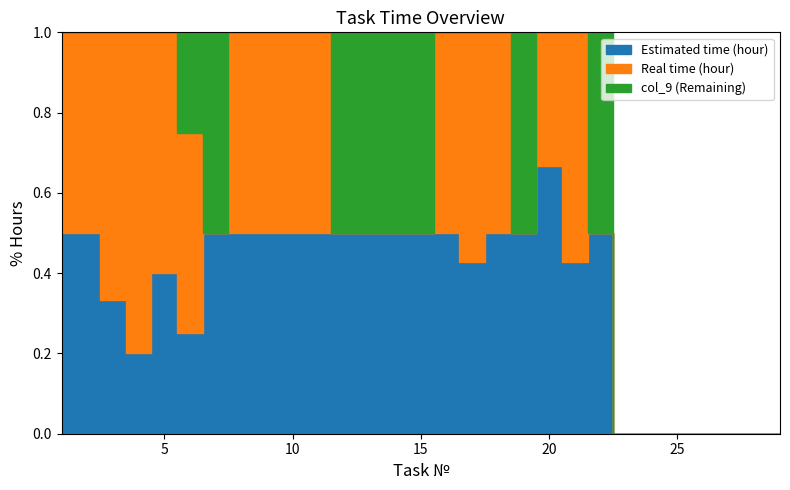

Reading right to left, extract all data points from this chart.

Estimated time (hour): 29=0.0	28=0.0	27=0.0	26=0.0	25=0.0	24=0.0	23=0.0	22=2.0	21=3.0	20=2.0	19=1.0	18=5.0	17=6.0	16=5.0	15=8.0	14=16.0	13=8.0	12=16.0	11=2.0	10=2.0	9=4.0	8=8.0	7=4.0	6=4.0	5=8.0	4=2.0	3=1.0	2=1.0	1=0.4
Real time (hour): 29=0.0	28=0.0	27=0.0	26=0.0	25=0.0	24=0.0	23=0.0	22=0.0	21=4.0	20=1.0	19=0.0	18=5.0	17=8.0	16=5.0	15=0.0	14=0.0	13=0.0	12=0.0	11=2.0	10=2.0	9=4.0	8=8.0	7=0.0	6=8.0	5=12.0	4=8.0	3=2.0	2=1.0	1=0.4
col_9: 29=0.0	28=0.0	27=0.0	26=0.0	25=0.0	24=0.0	23=0.0	22=2.0	21=0.0	20=0.0	19=1.0	18=0.0	17=0.0	16=0.0	15=8.0	14=16.0	13=8.0	12=16.0	11=0.0	10=0.0	9=0.0	8=0.0	7=4.0	6=4.0	5=0.0	4=0.0	3=0.0	2=0.0	1=0.0